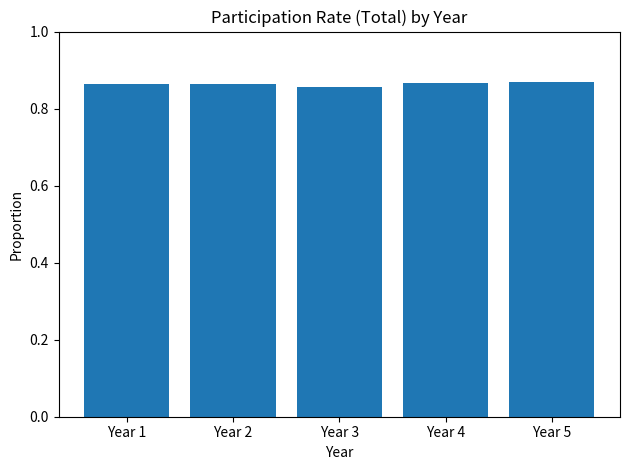

The value at Year 2 is 0.6. True or false?

False